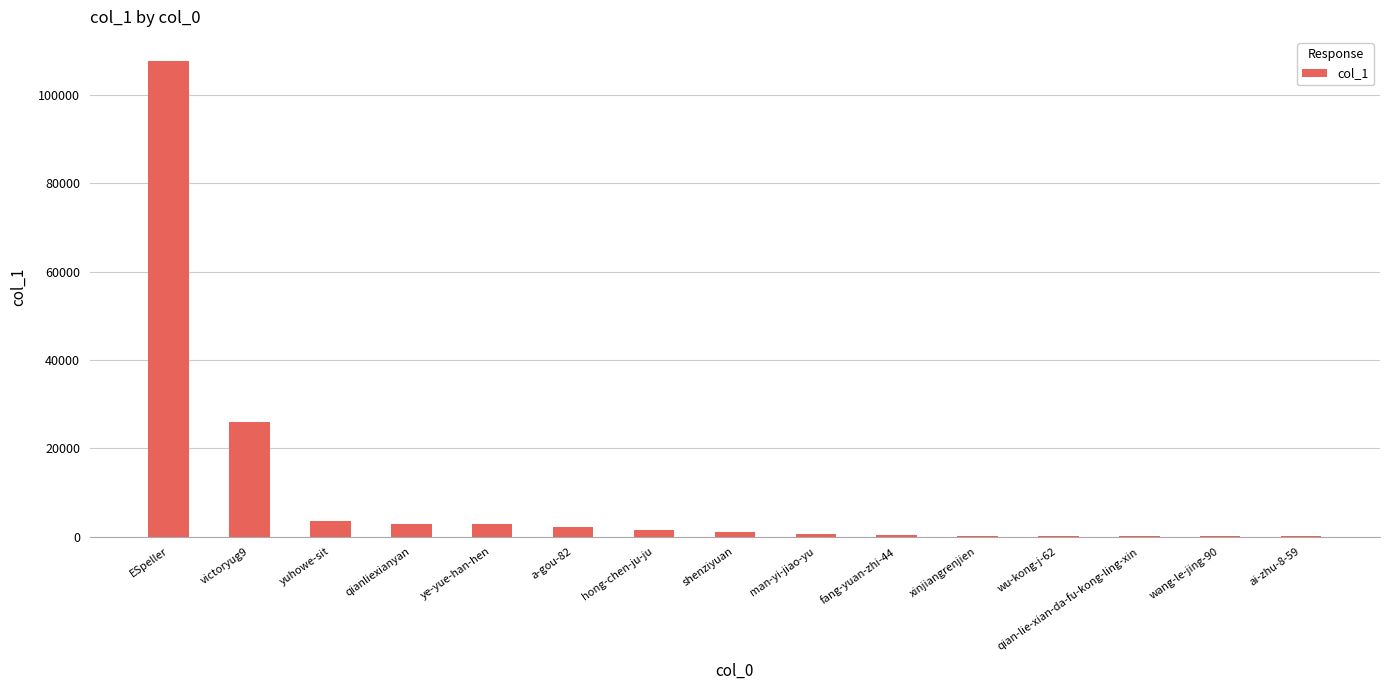

Is it true that the value at ESpeller is 107717?

True